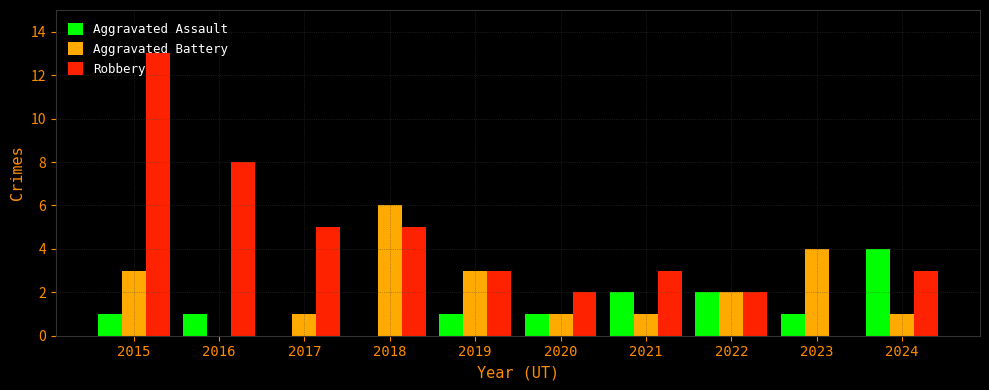

Count the Aggravated Battery values in the range 1 to 3.

7